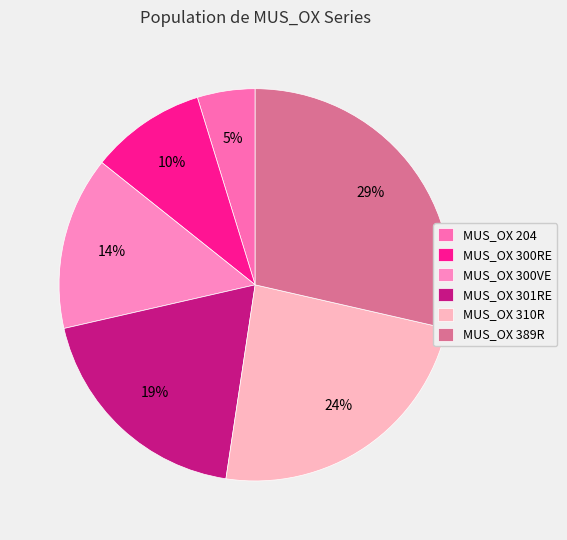

What percentage do MUS_OX 300RE and MUS_OX 310R together represent?

33.3%